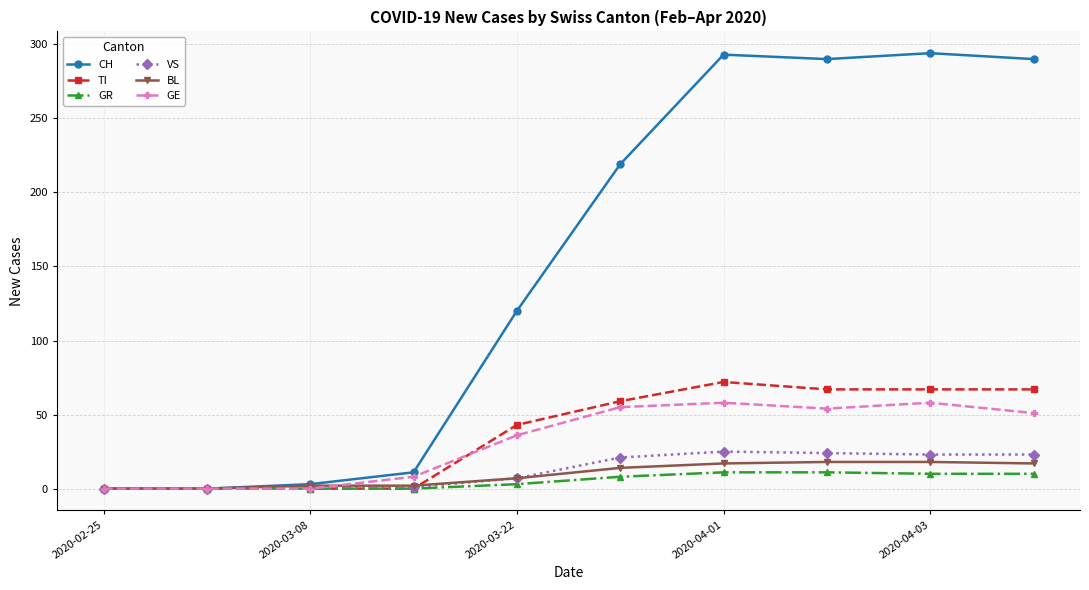

At how many categories does at least one series exceed 106?

6